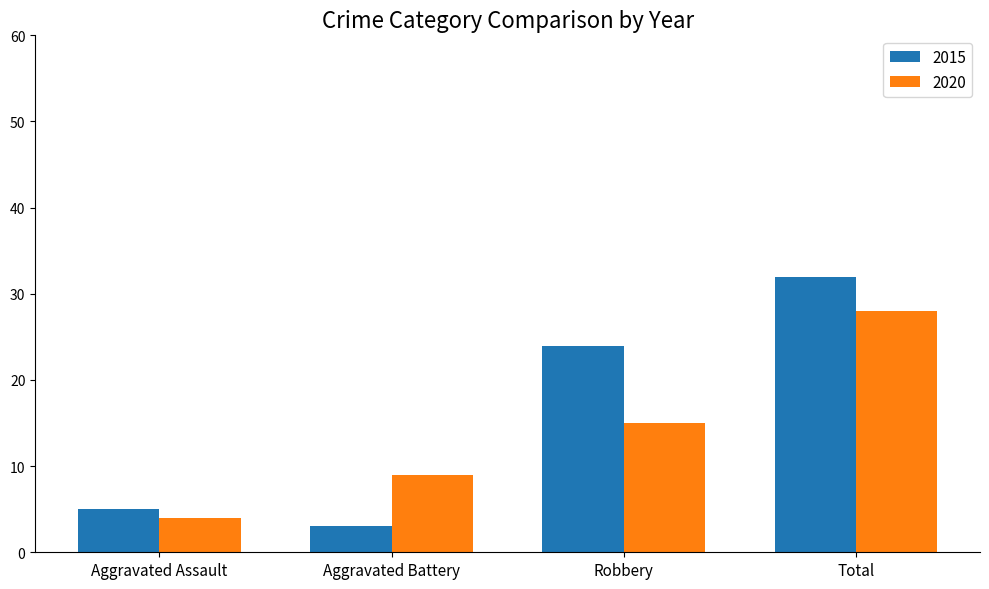

What is the label of the 4th bar from the right?

Aggravated Assault